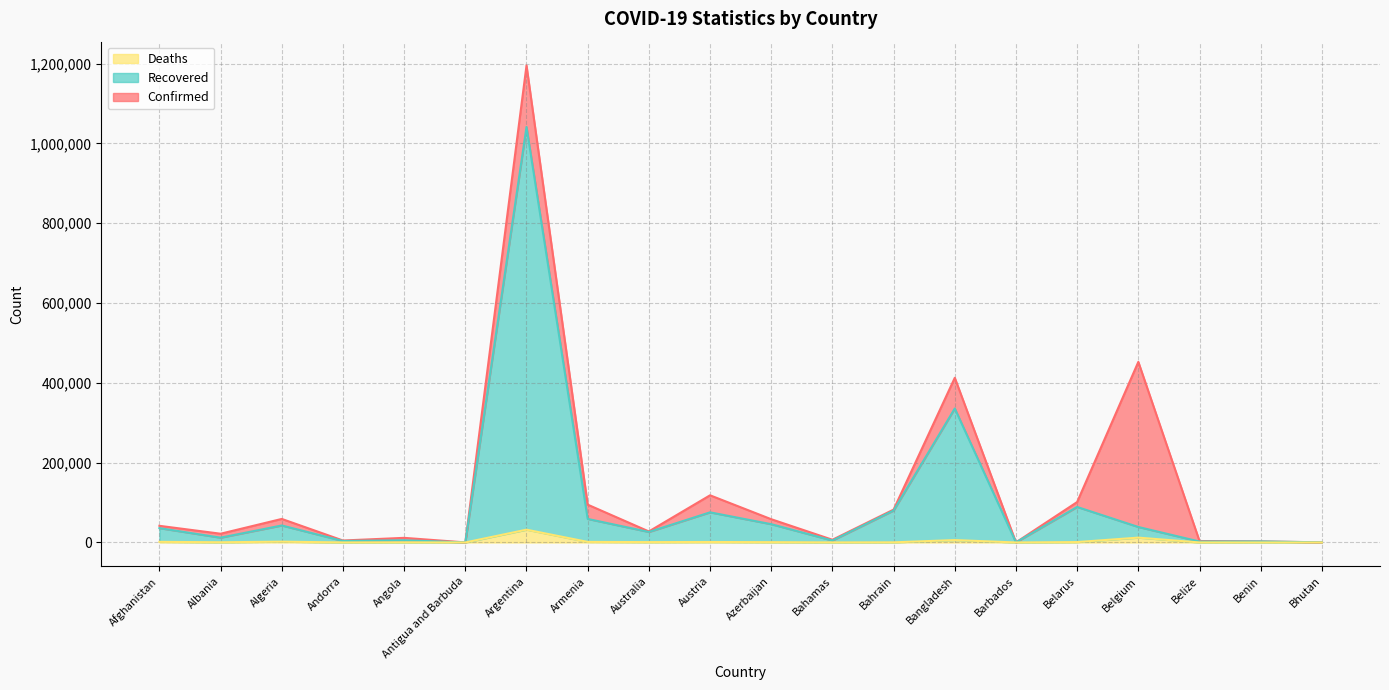

Between Andorra and Azerbaijan, which series saw the biggest shift?

Confirmed